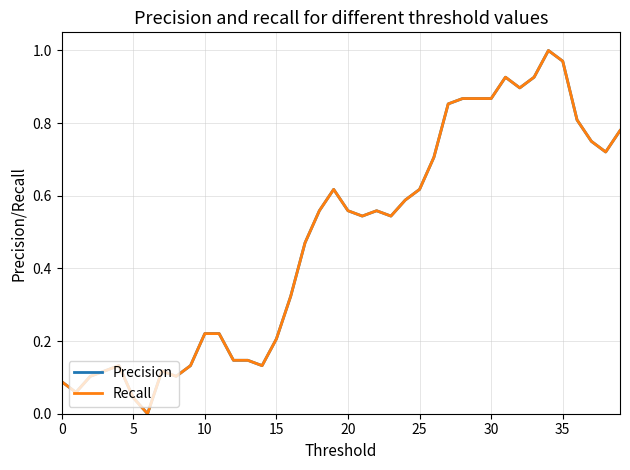

Where do Recall and Precision first cross each other?

9 and 10